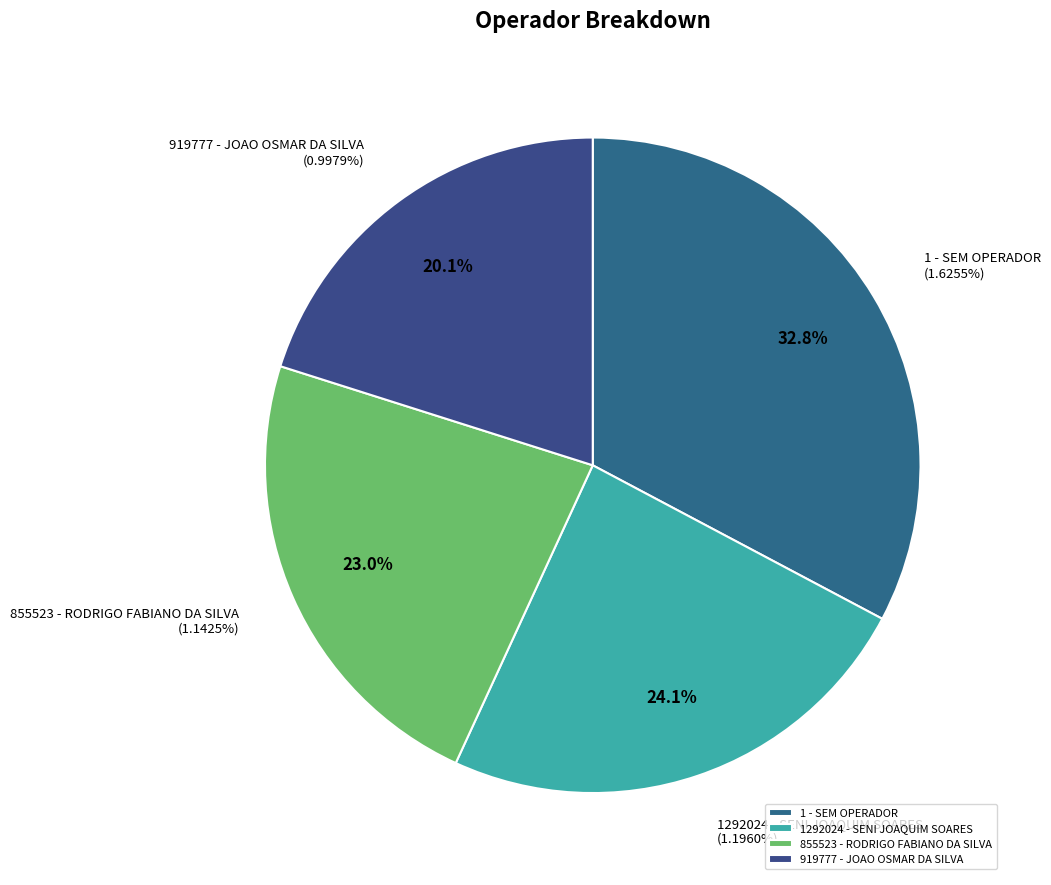

Does 1 - SEM OPERADOR represent more than half of the total?

No